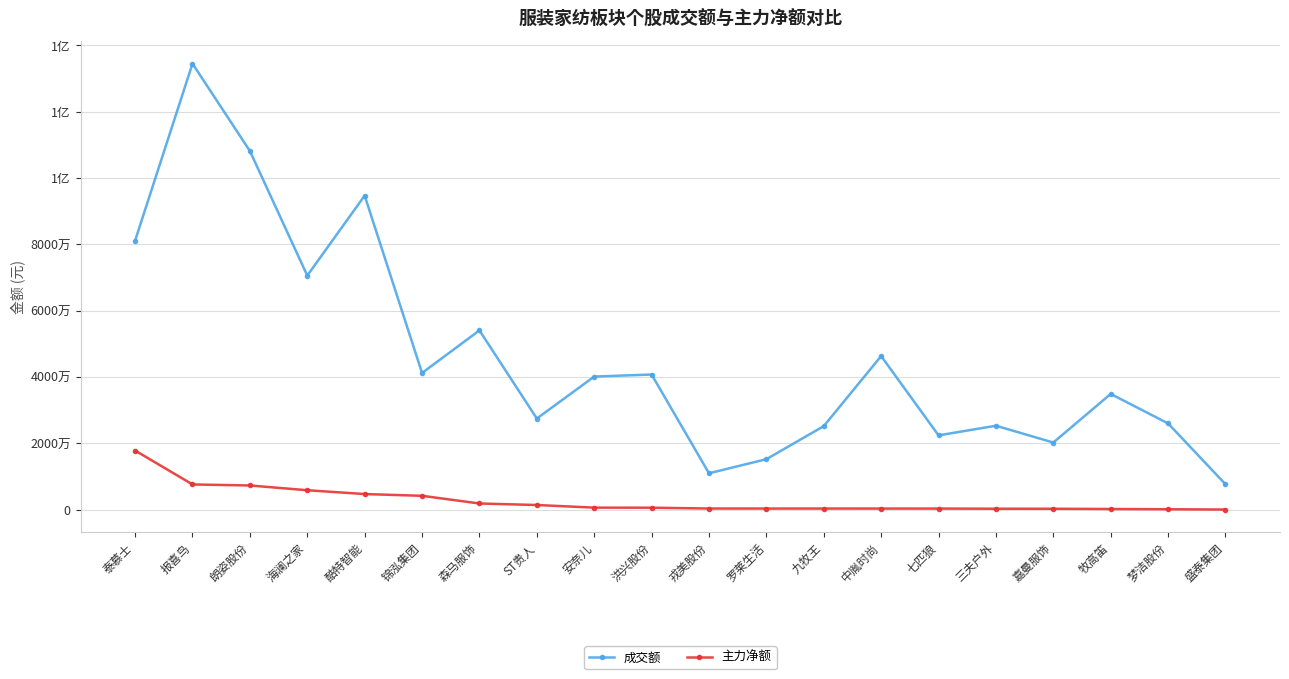

Is it true that 成交额 equals 2588131 at 盛泰集团?

False